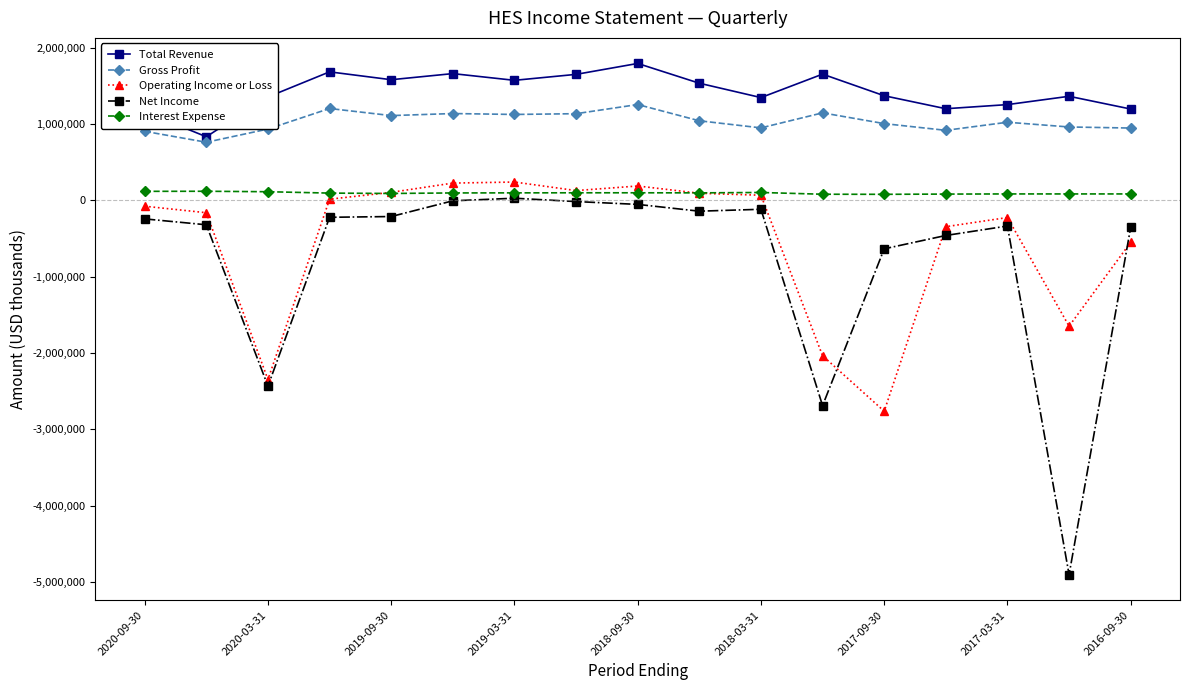

What is the value of the Net Income point at the 13th from the left?

-635000